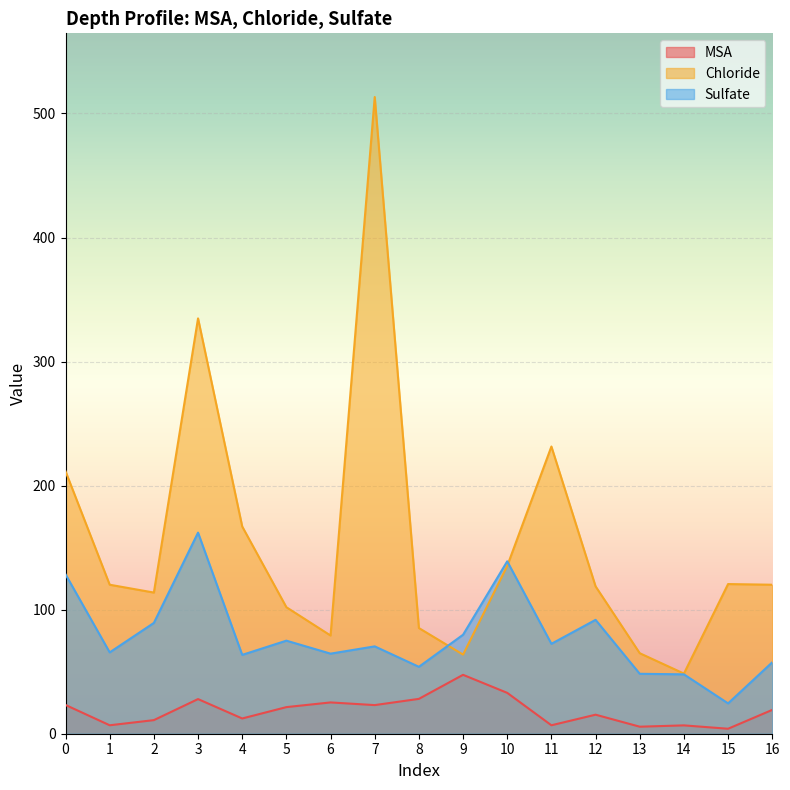

What is the value of the Chloride point at the 17th from the left?

120.1